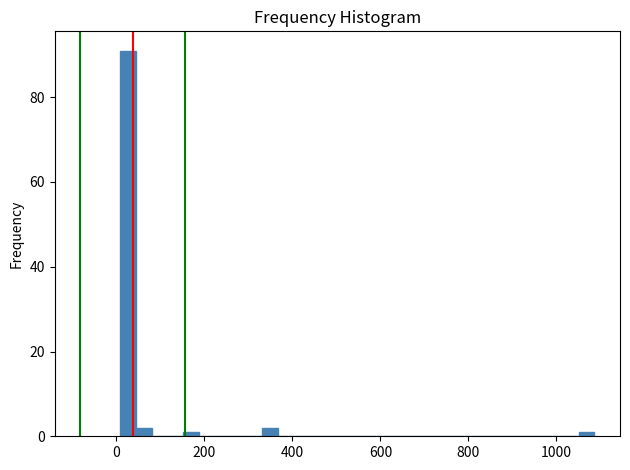

Read against the x-axis, roughly where is the centre of the tallest bar?

20